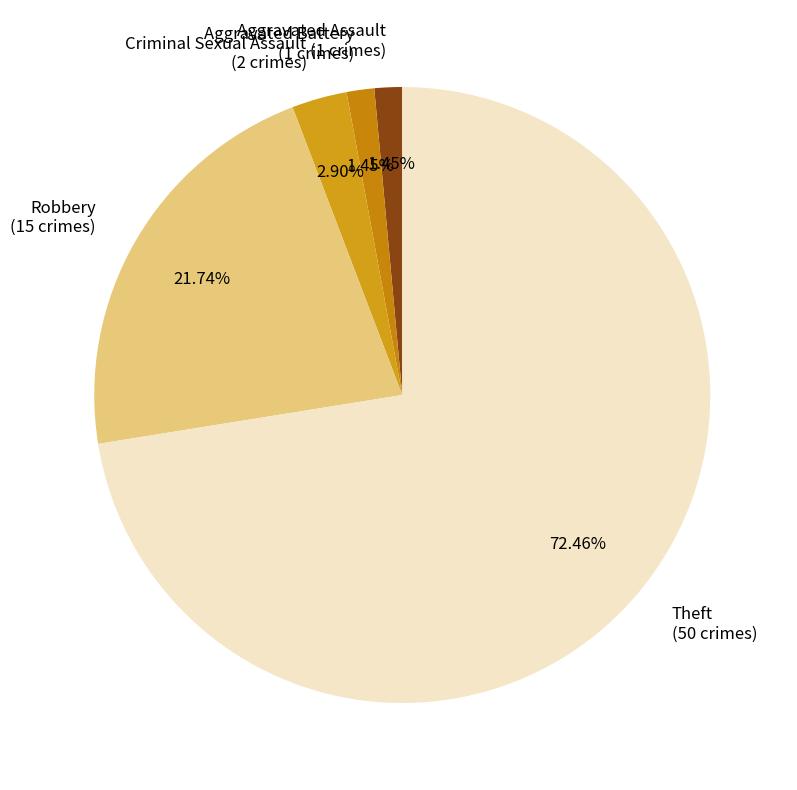

What is the total percentage of Robbery and Criminal Sexual Assault?

24.6%